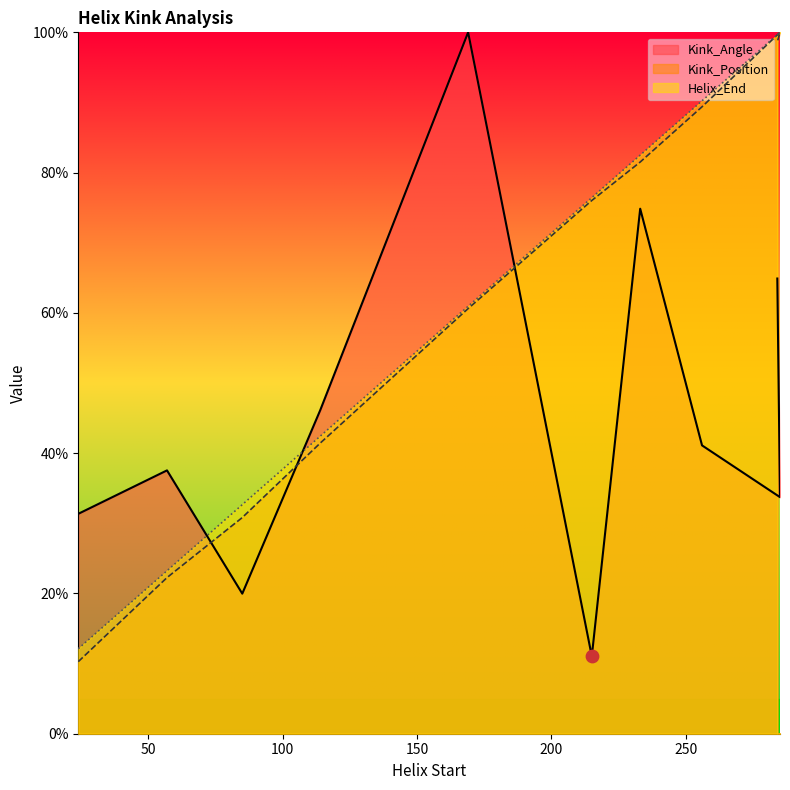

What is the total value across all series at 114?

130.0